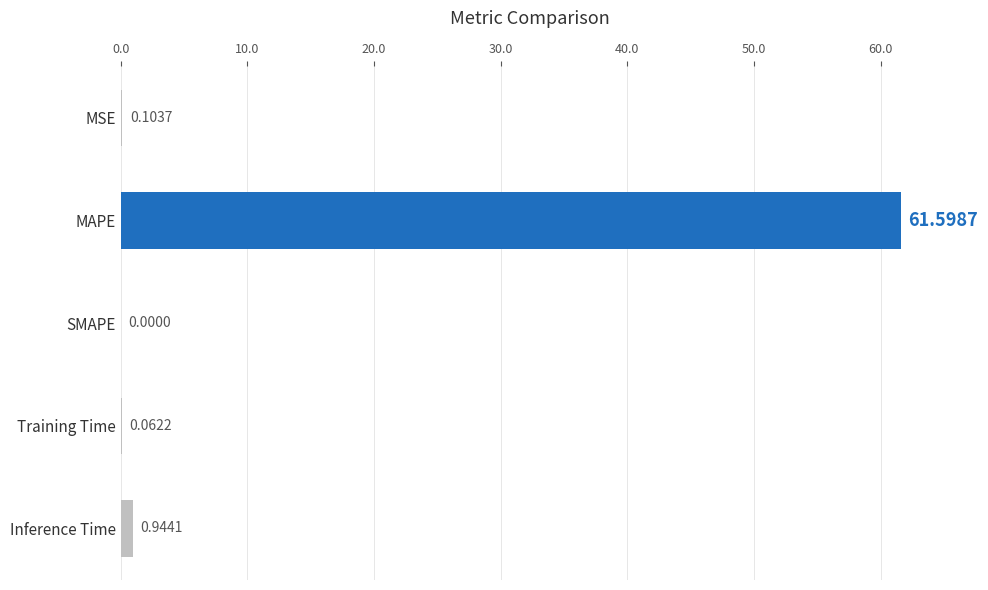

What is the sum of the values at MAPE and Inference Time?

62.5